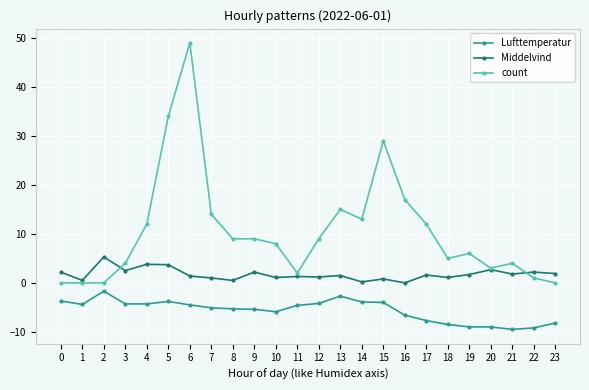

What is the value of the Middelvind point at the 15th from the left?

0.2